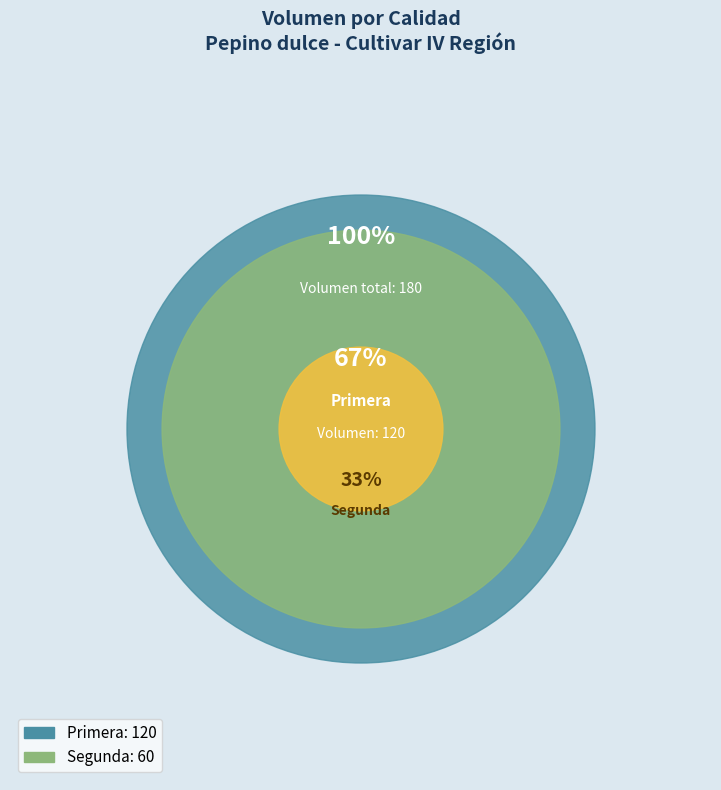

To the nearest percent, what is the average slice percentage?

50%